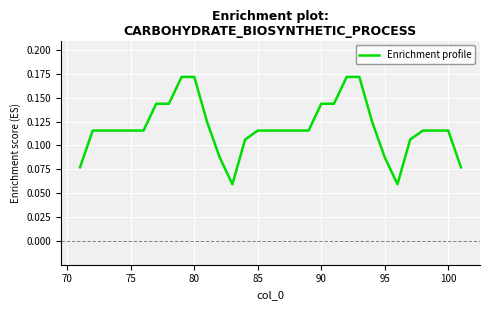

Is this an area chart (filled region under the line)?

No